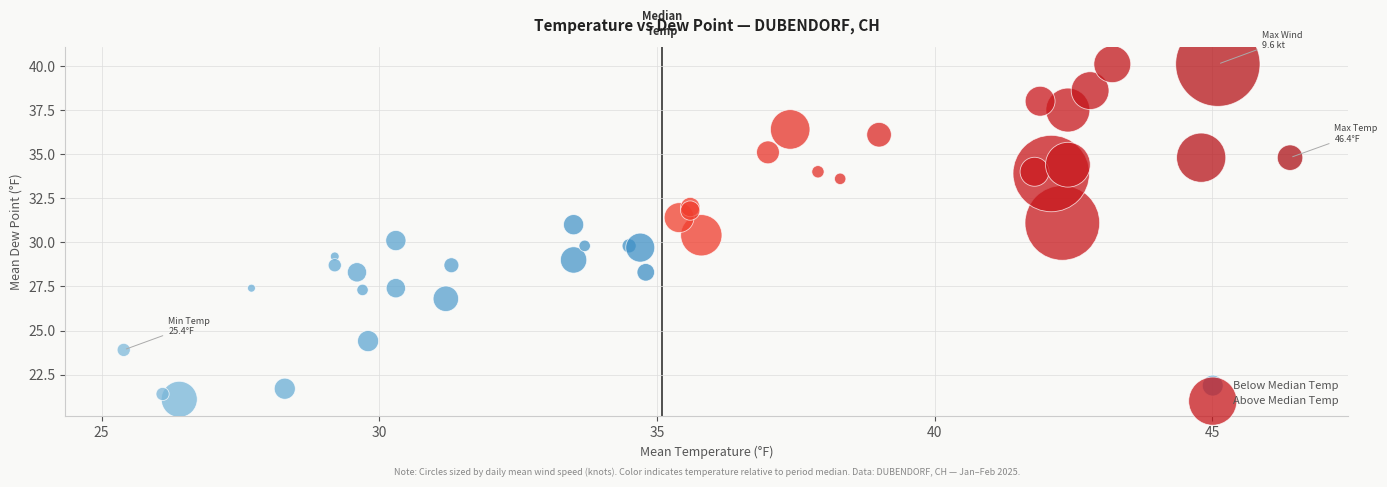

Which series contains the lowest Y value?

Below Median Temp